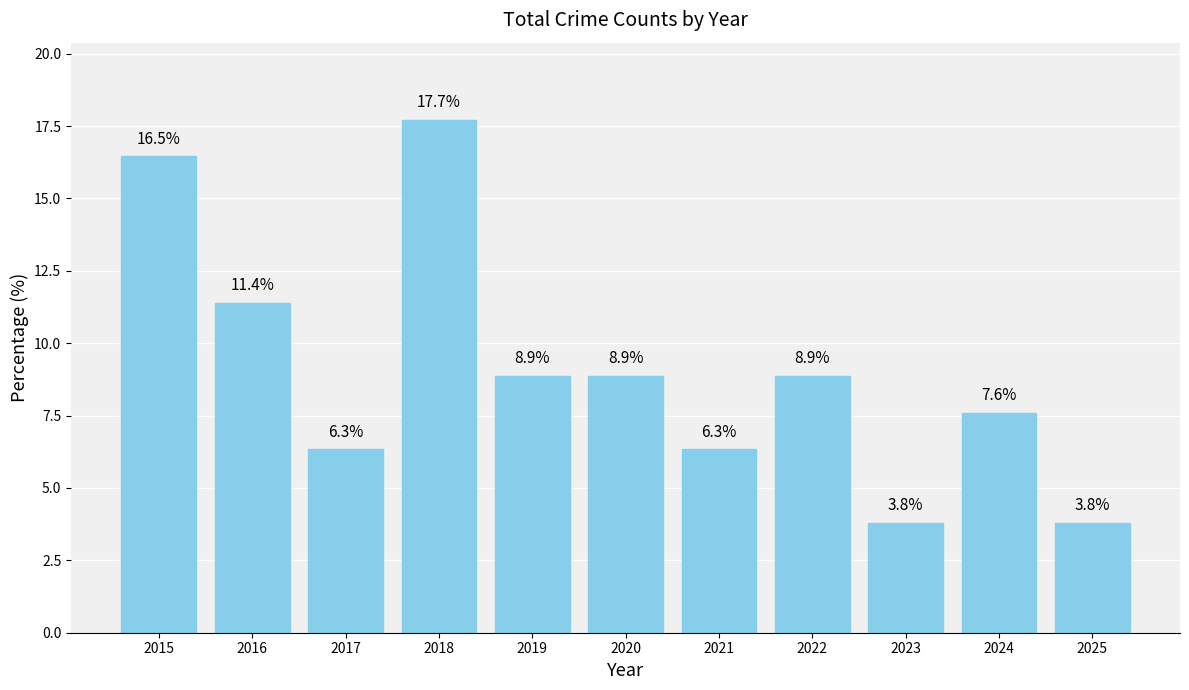

What is the change in value from 2021 to 2023?

-2.5